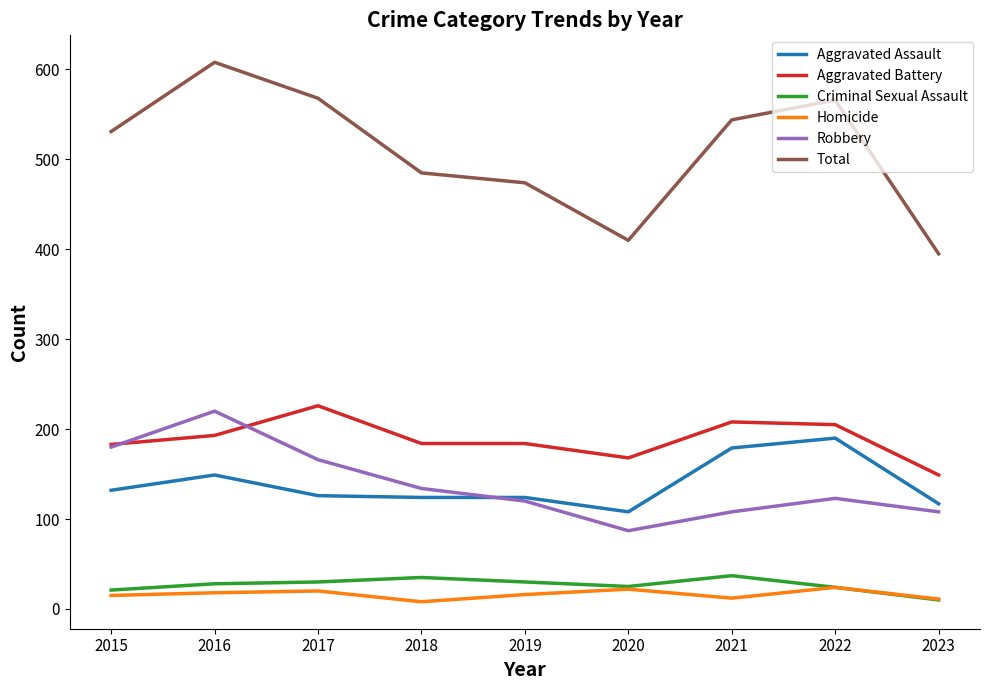

Which series has the largest range (max minus min)?

Total